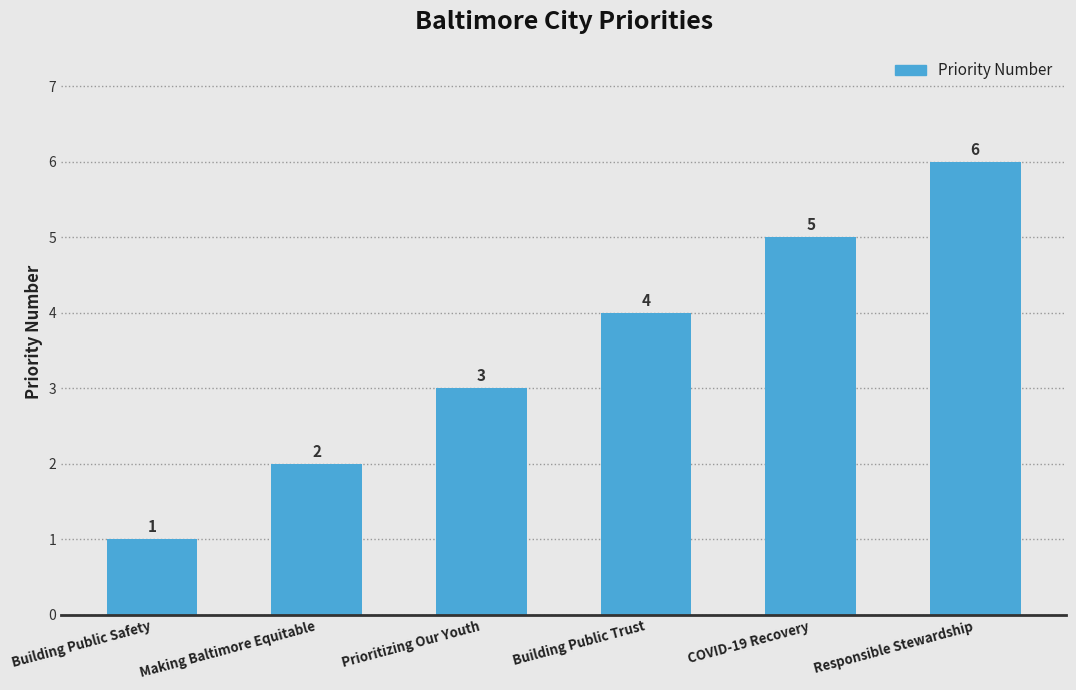

What is the sum of all values?

21